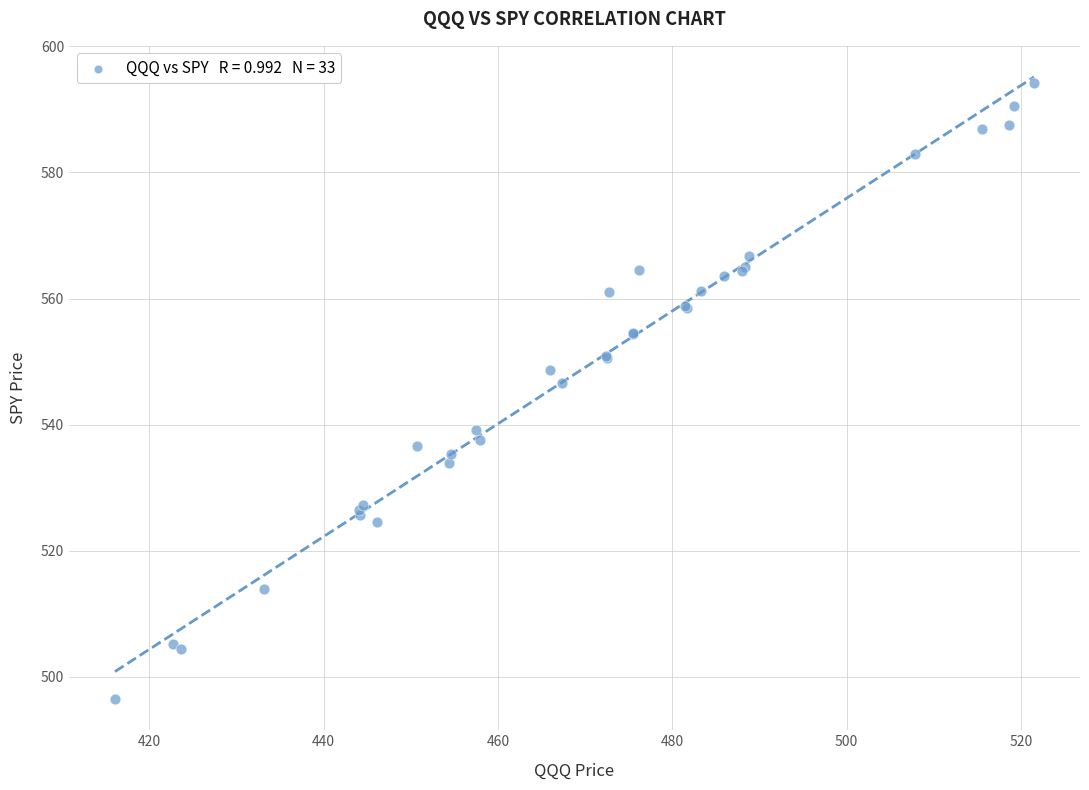

What Y value in the scatter plot is closest to 545?

546.7